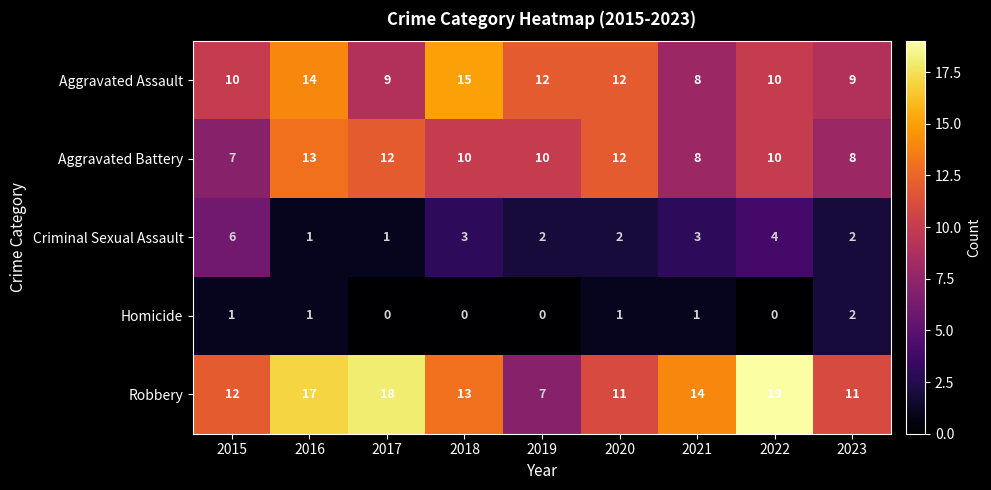

Which series has the largest total across all categories?

Robbery